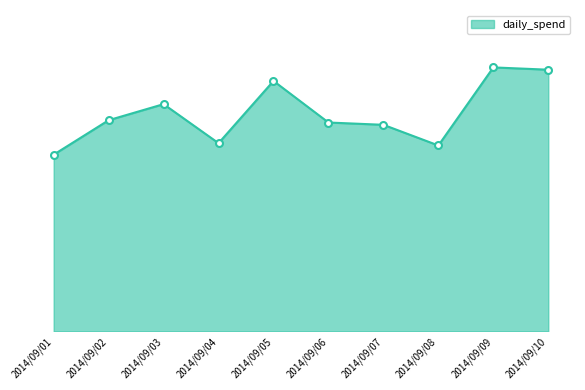

Does the chart have visible grid lines?

No